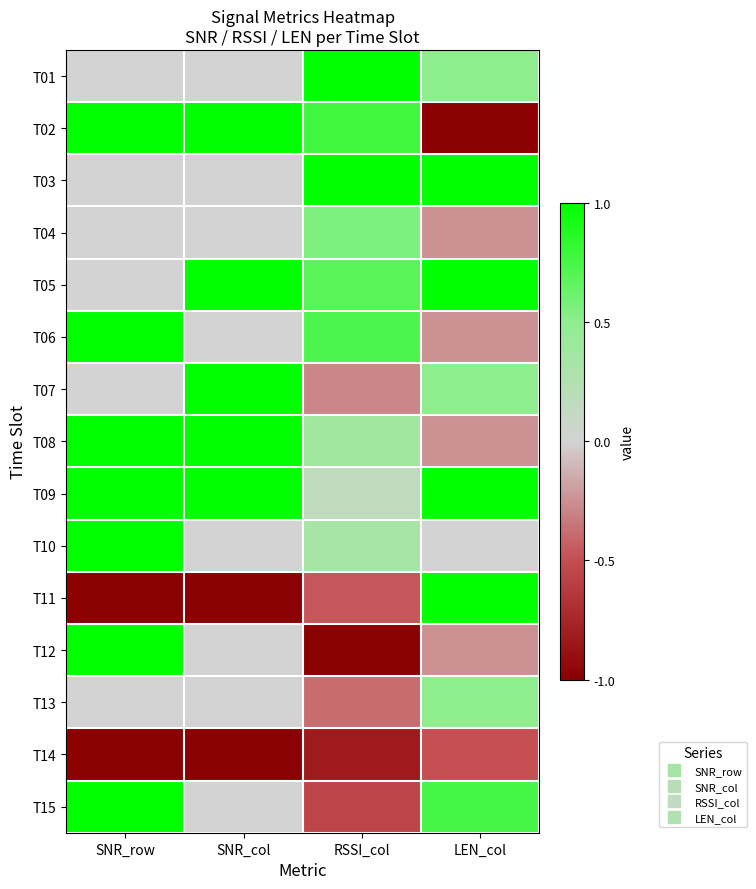

Rank the series at LEN_col from highest to lowest value.

T03, T05, T09, T11, T15, T01, T07, T13, T10, T04, T06, T08, T12, T14, T02